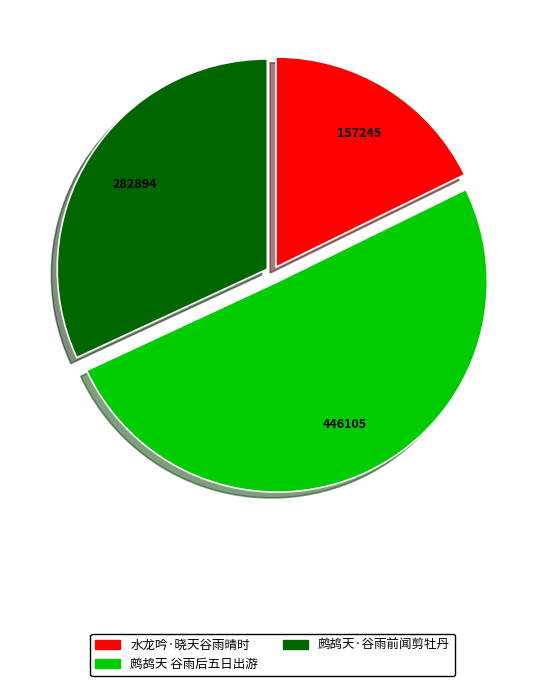

True or false: 水龙吟·晓天谷雨晴时 accounts for 24% of the total.

False